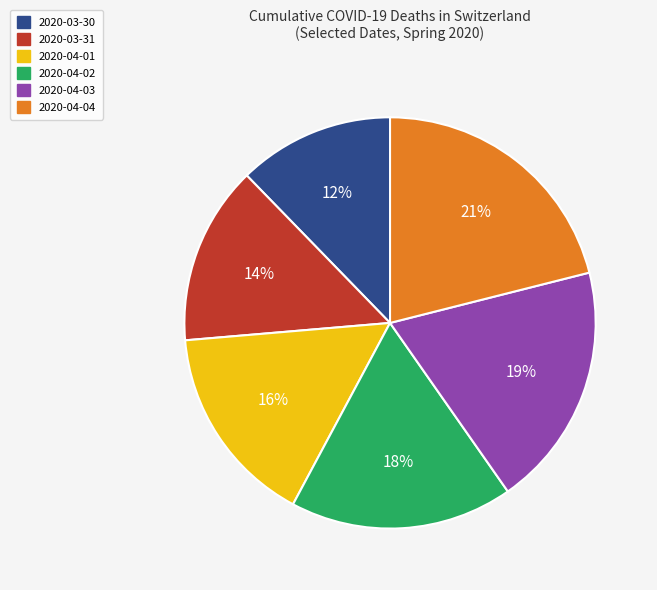

Does any single category account for the majority?

No